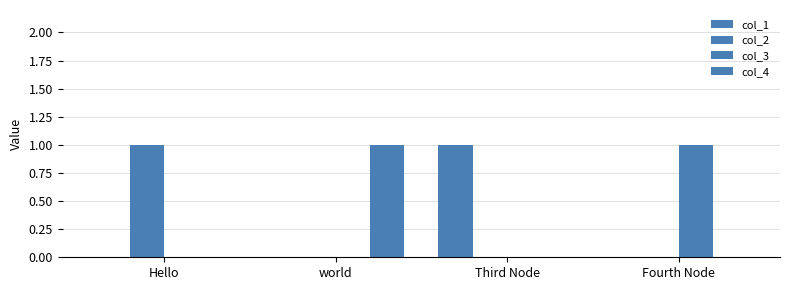

Count the number of categories in the chart.

4